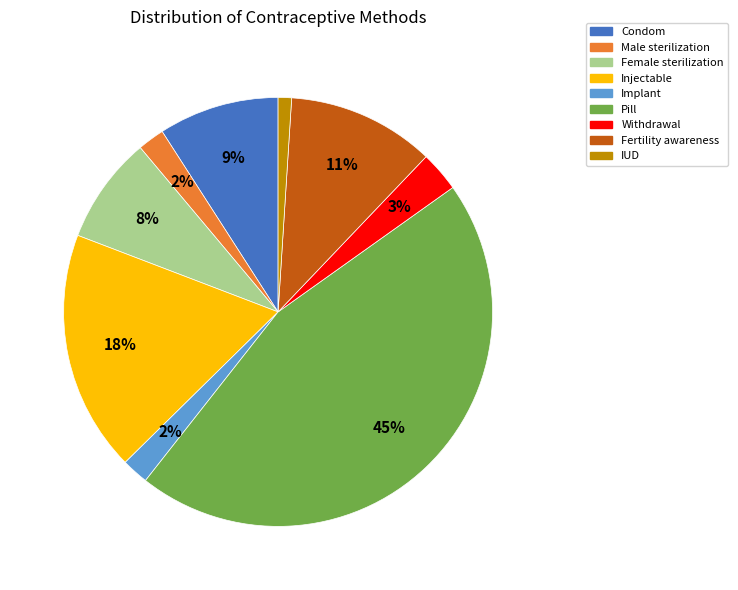

How many segments does this pie chart have?

9